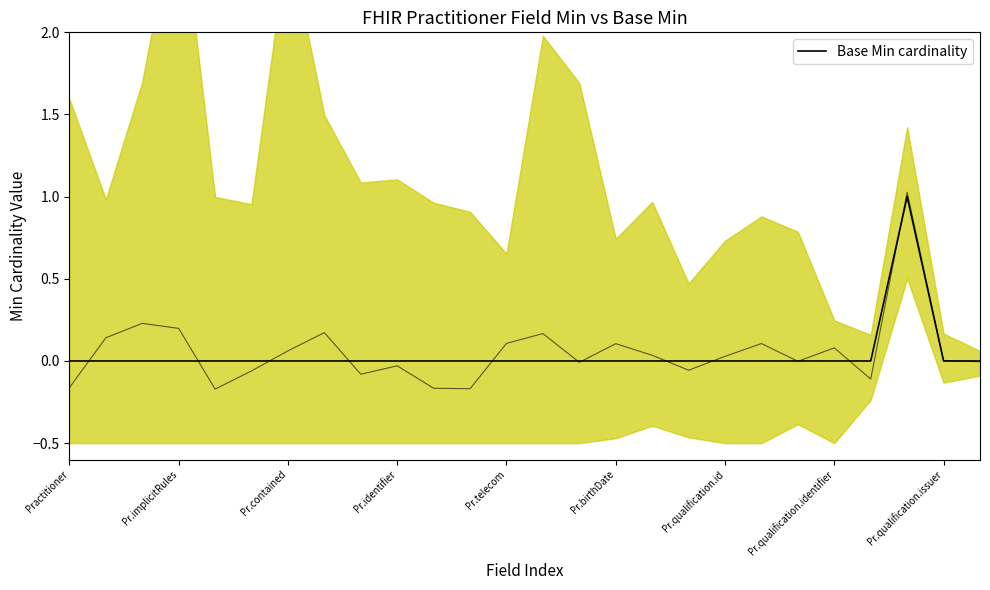

Reading left to right, extract all data points from this chart.

0	0	0	0	0	0	0	0	0	0	0	0	0	0	0	0	0	0	0	0	0	0	0	1	0	0